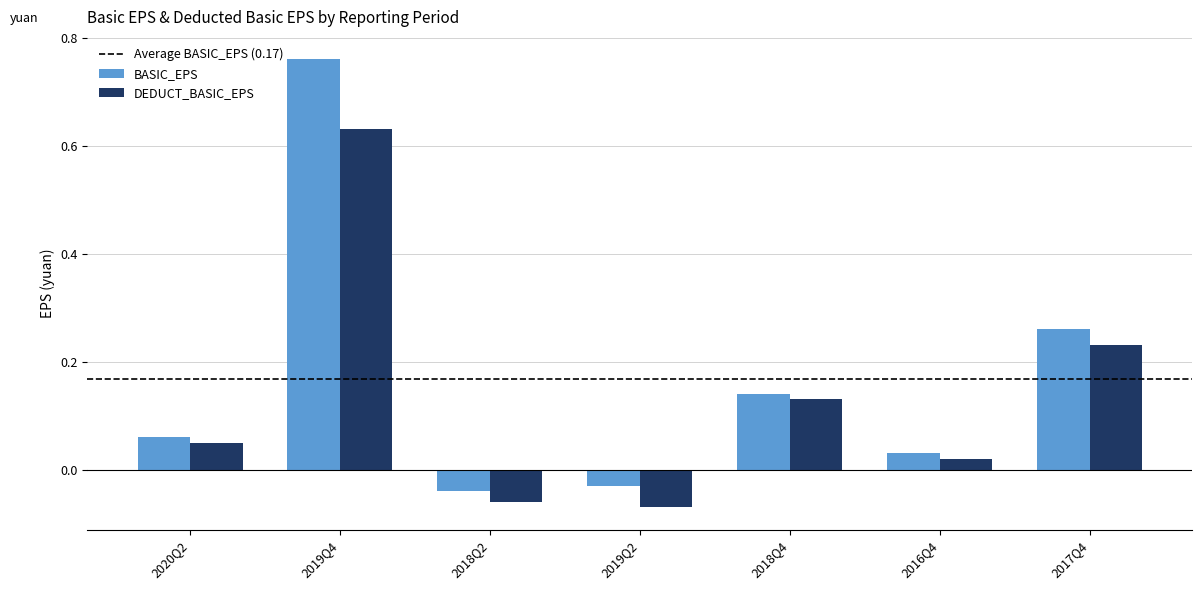

Rank the series by their maximum value, from highest to lowest.

BASIC_EPS, DEDUCT_BASIC_EPS